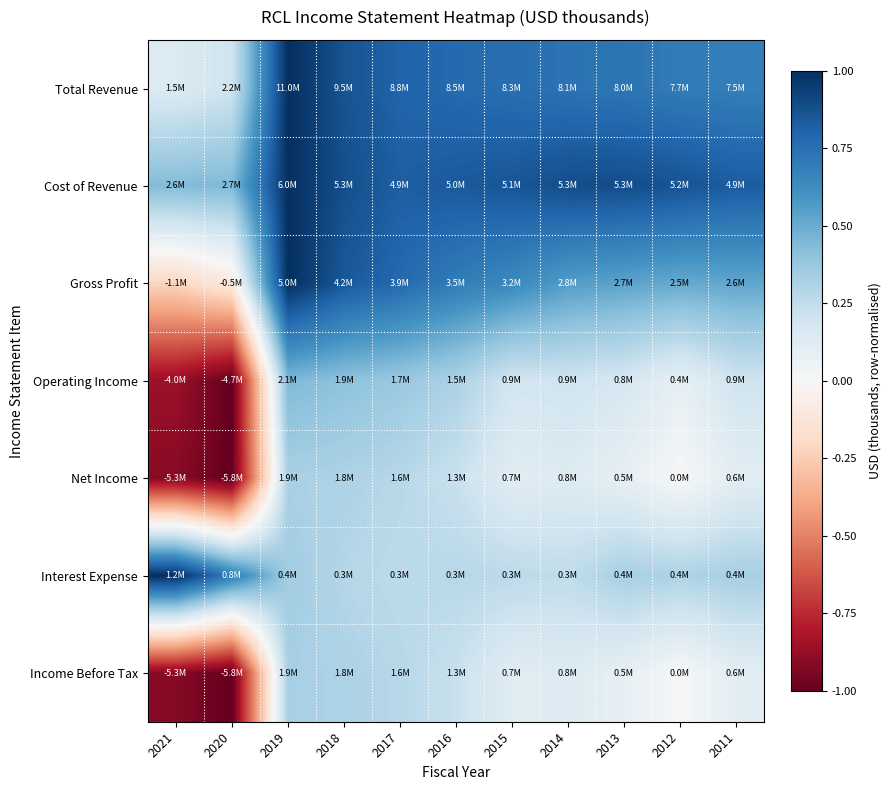

Which category has the highest value across all series?

2019